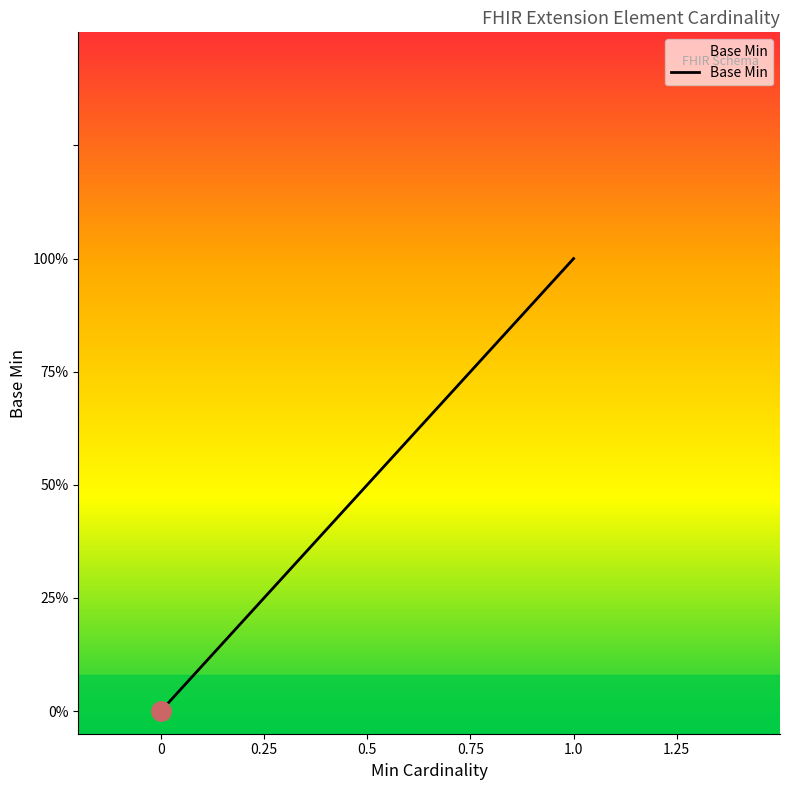

Does the chart display data point markers on the line(s)?

No